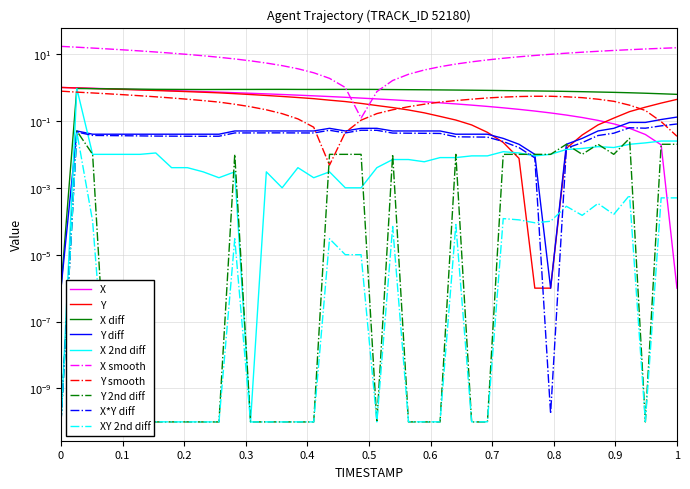

After their last crossing, which series has the higher values: Y or X?

Y